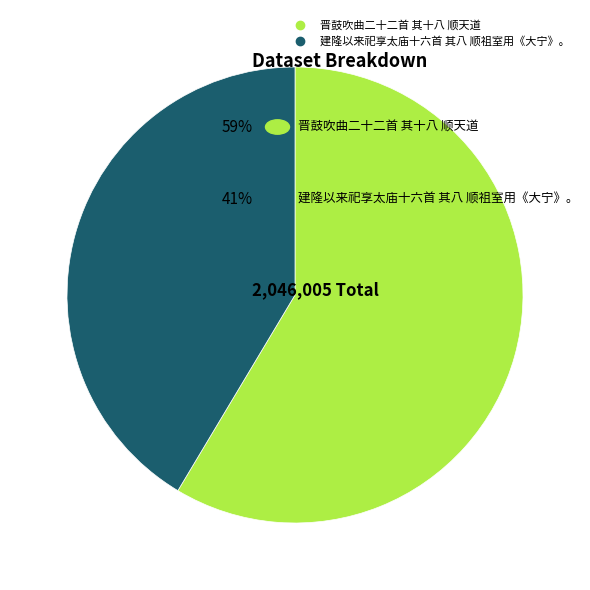

What is the ratio of the value at 建隆以来祀享太庙十六首 其八 顺祖室用《大宁》。 to the value at 晋鼓吹曲二十二首 其十八 顺天道?

0.7